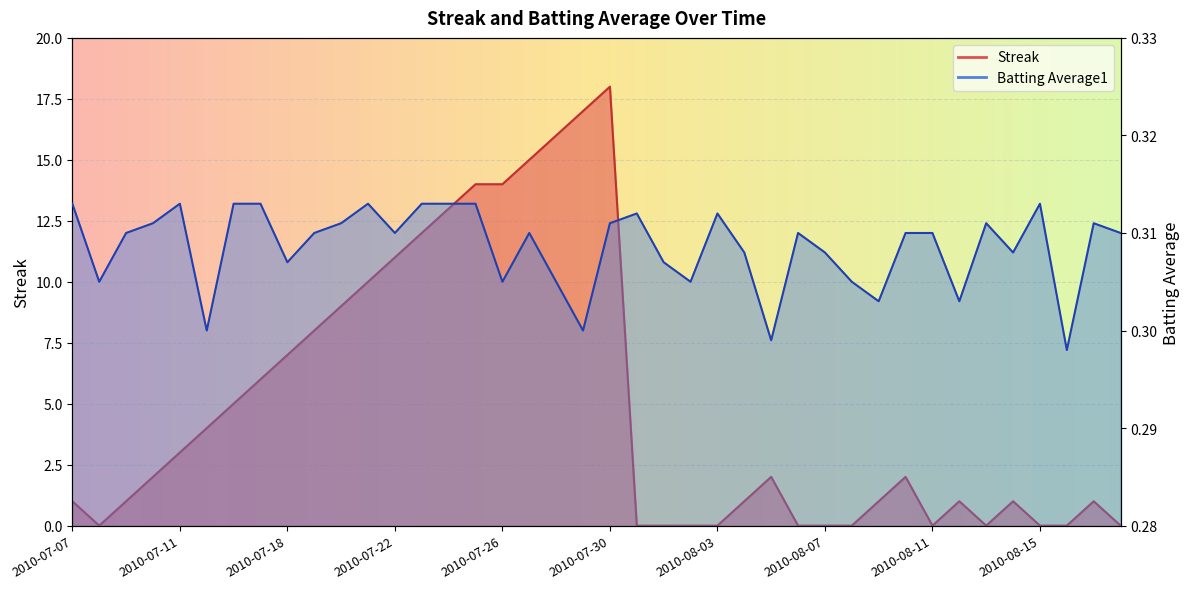

Which label corresponds to the largest value in the chart?

2010-07-30